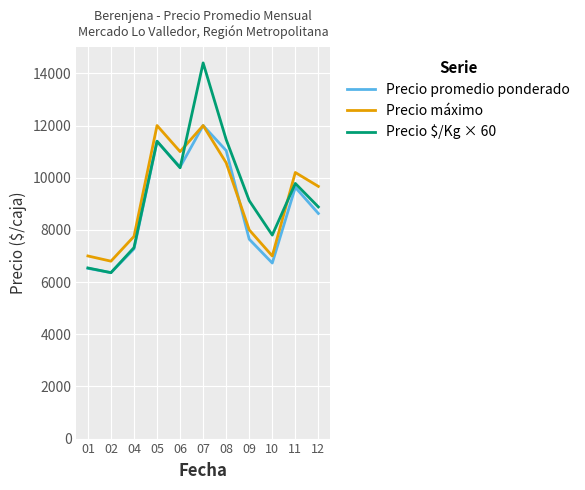

Reading left to right, extract all data points from this chart.

Precio promedio ponderado: 01=6526	02=6361	04=7271	05=11385	06=10409	07=12000	08=11040	09=7643	10=6729	11=9630	12=8629
Precio máximo: 01=7000	02=6800	04=7750	05=12000	06=11000	07=12000	08=10571	09=8000	10=7000	11=10200	12=9667
Precio $/Kg × 60: 01=6540	02=6360	04=7320	05=11400	06=10380	07=14400	08=11460	09=9120	10=7800	11=9780	12=8880